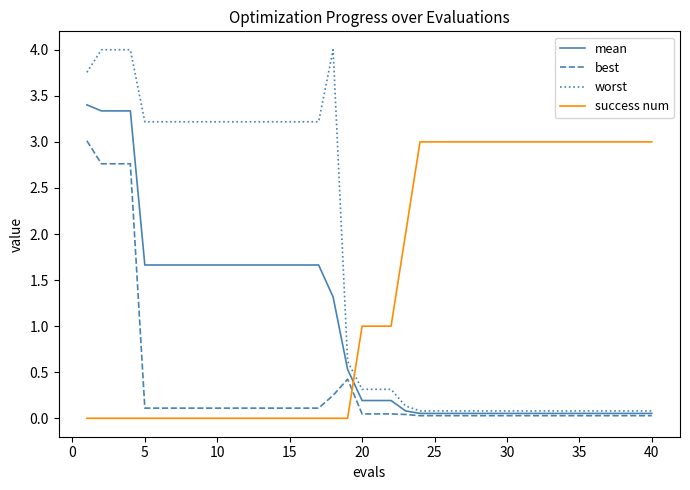

List the series in order of their overall mean, lowest first.

best, mean, success num, worst